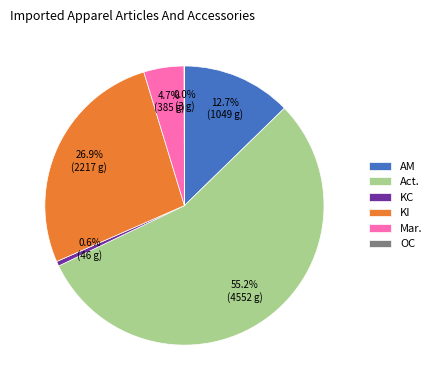

What percentage is the AM slice, to the nearest percent?

13%